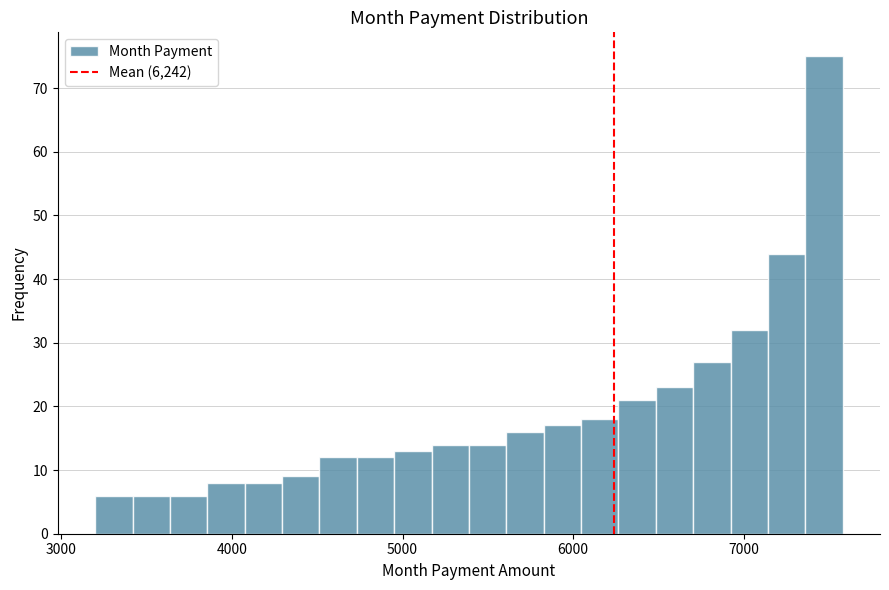

Read against the x-axis, roughly where is the centre of the tallest bar?

7500